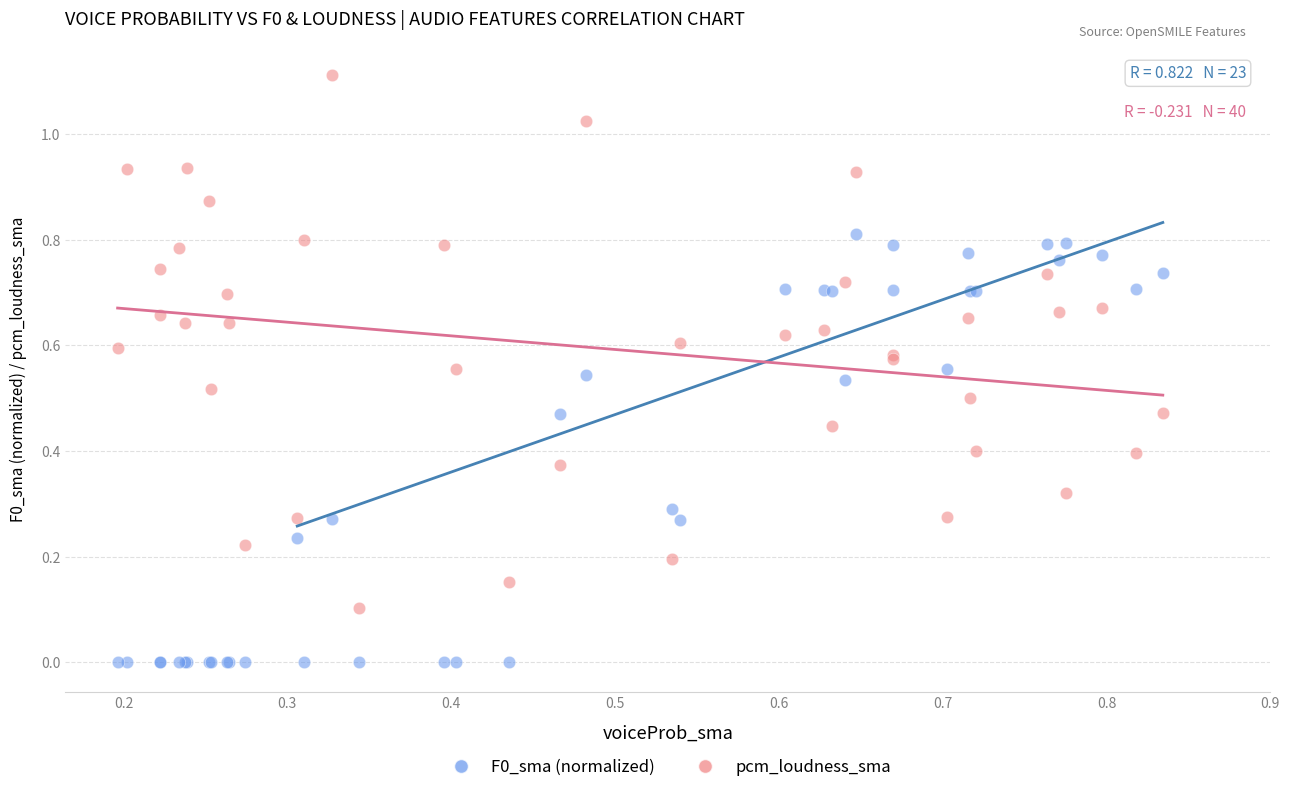

Which series reaches the minimum Y coordinate?

F0_sma (normalized)